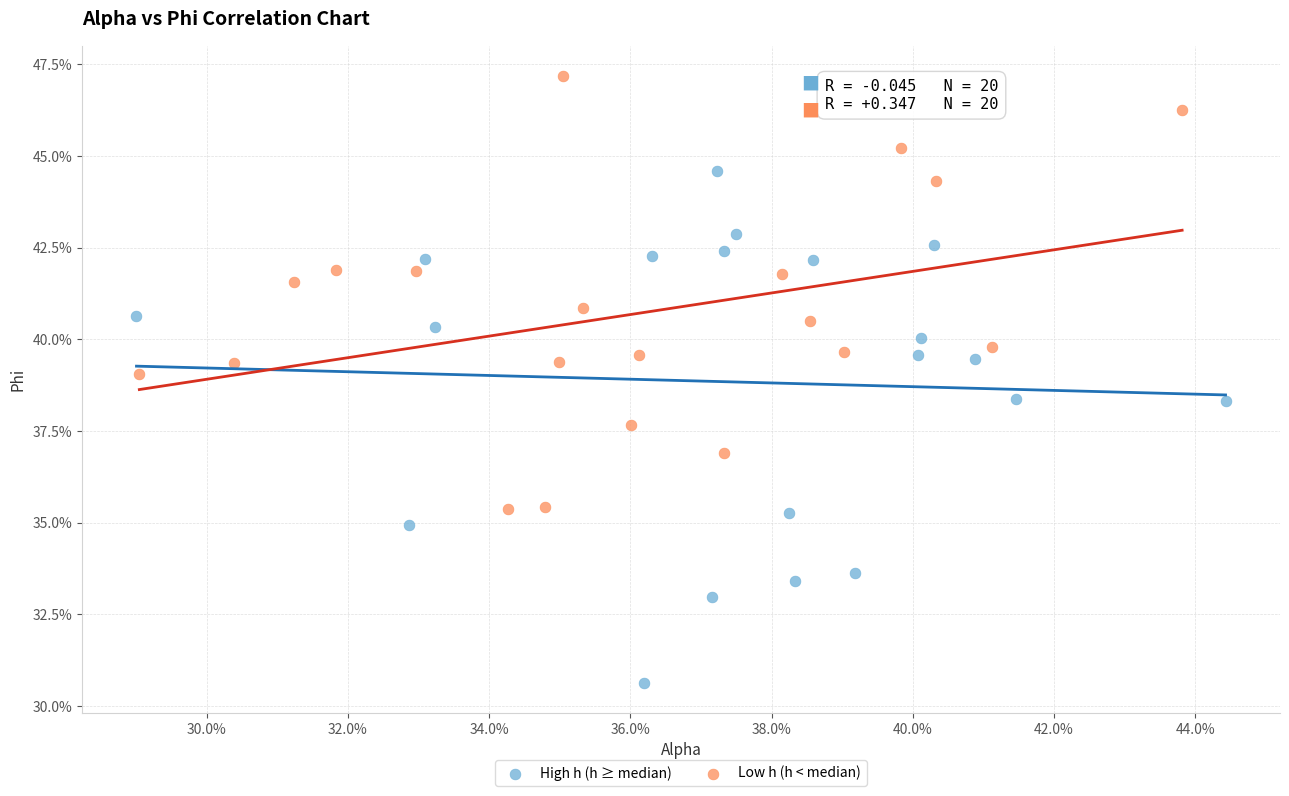

What are all the series names shown in the legend?

High h (h ≥ median), Low h (h < median)